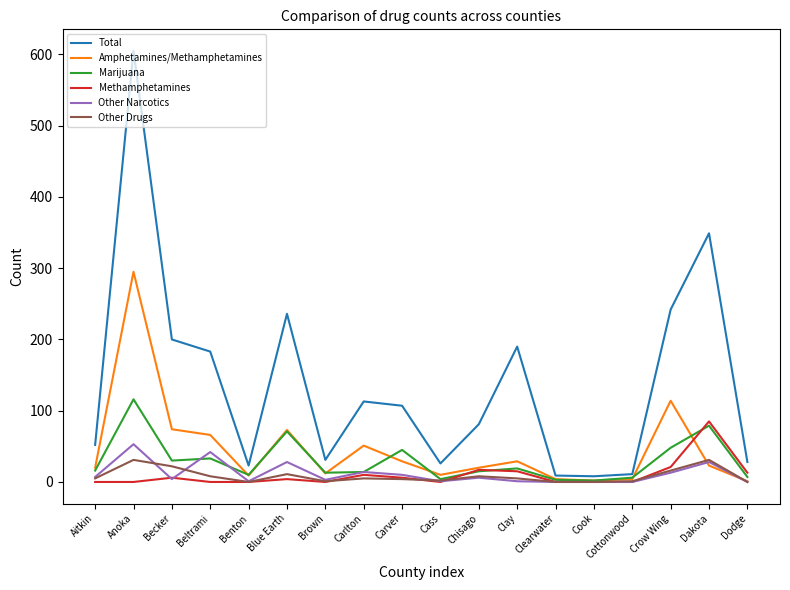

What is the total value across all series at Cottonwood?

22